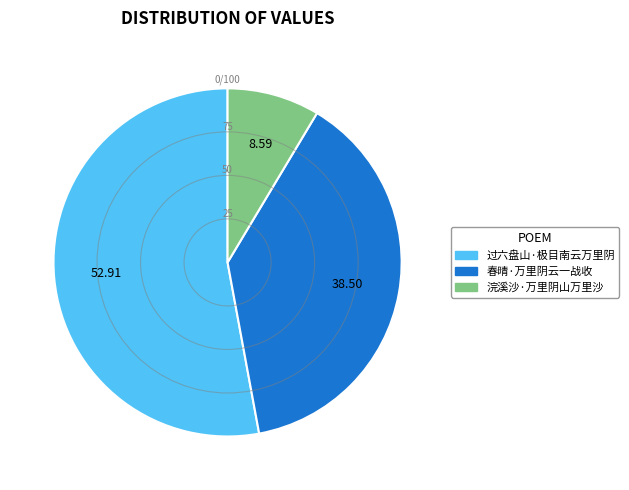

Which slice is the largest?

过六盘山·极目南云万里阴